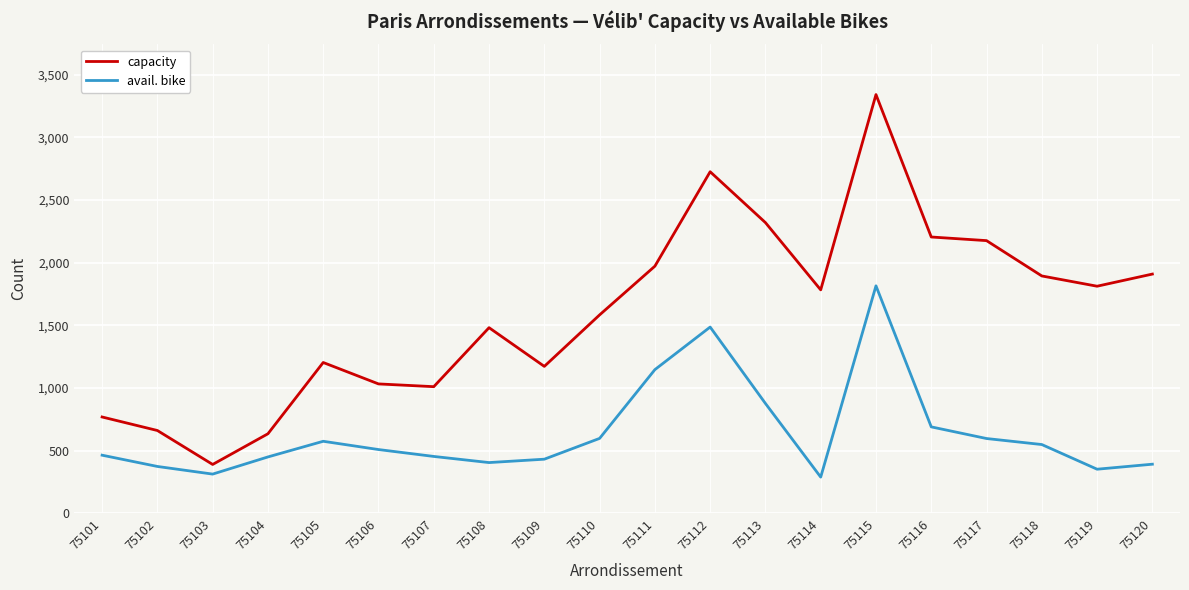

What is the sum of the capacity values at 75112 and 75102?

3386